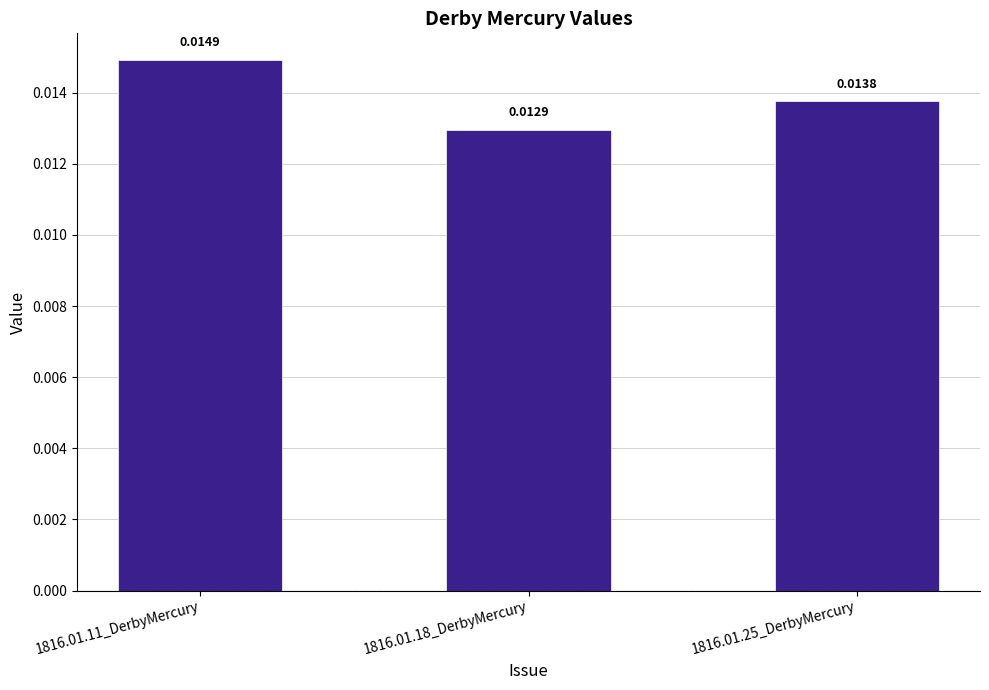

Between 1816.01.11_DerbyMercury and 1816.01.18_DerbyMercury, which is larger?

1816.01.11_DerbyMercury